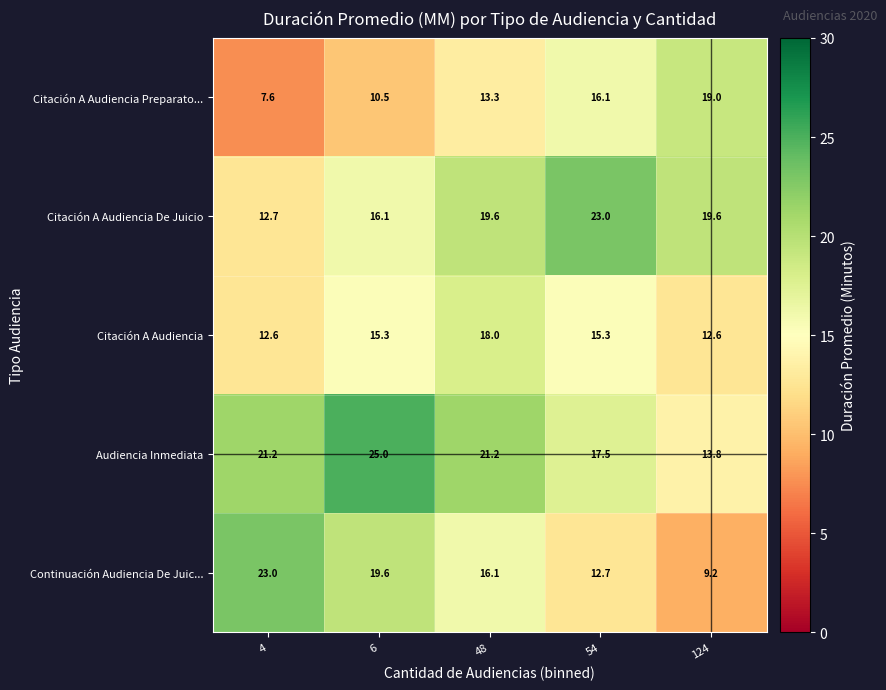

At which category does the chart reach its minimum across all series?

4